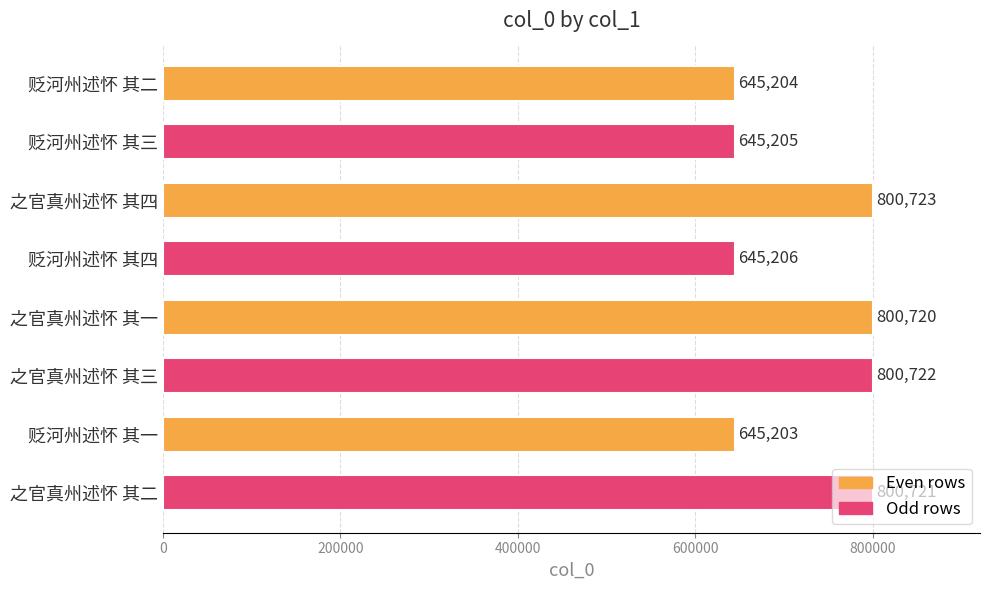

What is the value of the 3rd bar from the top?

800723